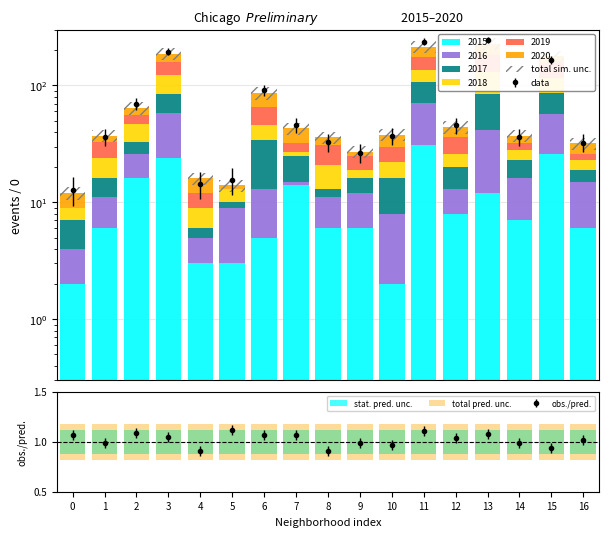

What is the approximate value of stat. pred. unc. at 15?

0.2